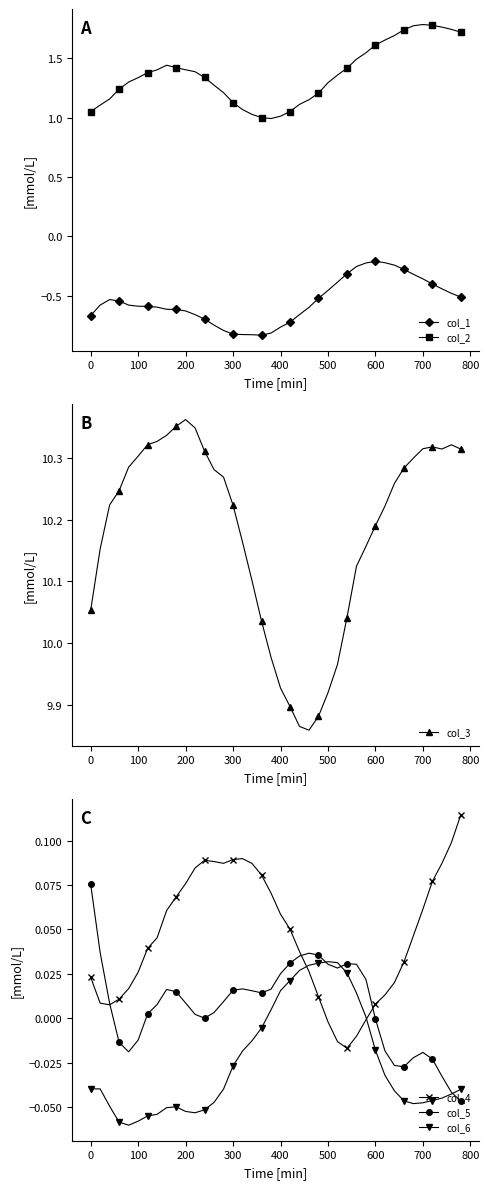

True or false: col_2 and col_1 cross at least once.

False